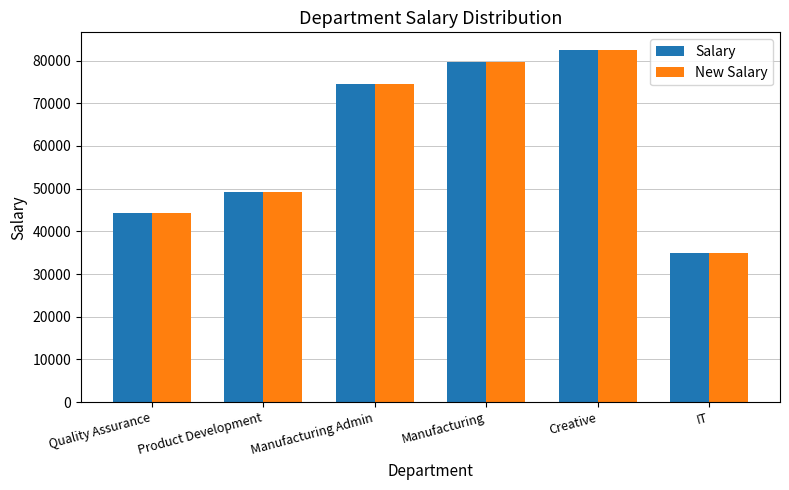

Is it true that Salary equals 130644 at Manufacturing Admin?

False